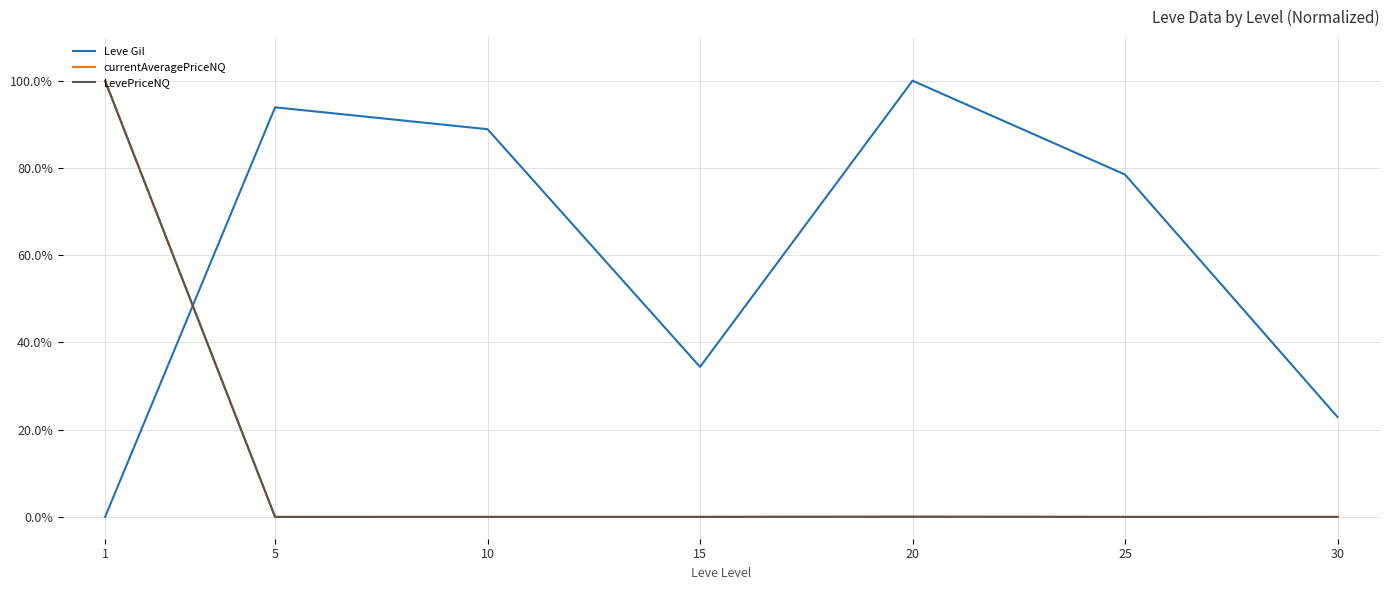

True or false: Leve Gil has more than 2 points higher than both neighbors.

False